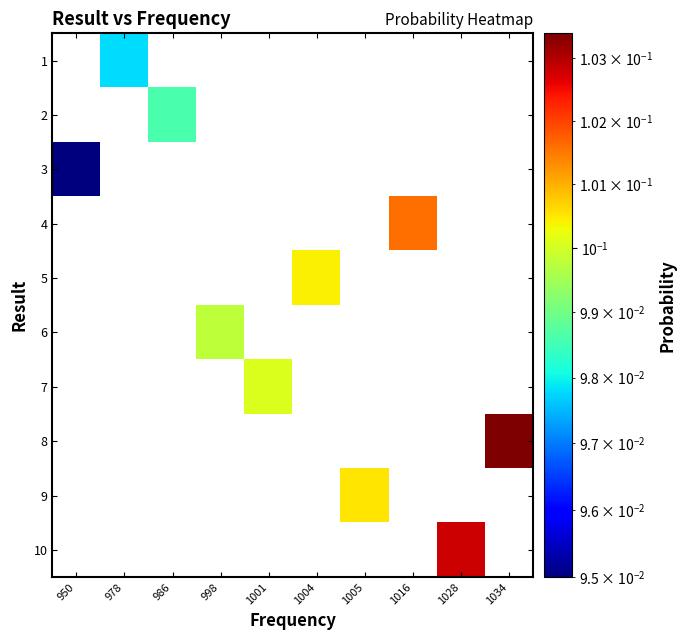

At 1004, list the series in order from largest to smallest.

5, 1, 2, 3, 4, 6, 7, 8, 9, 10